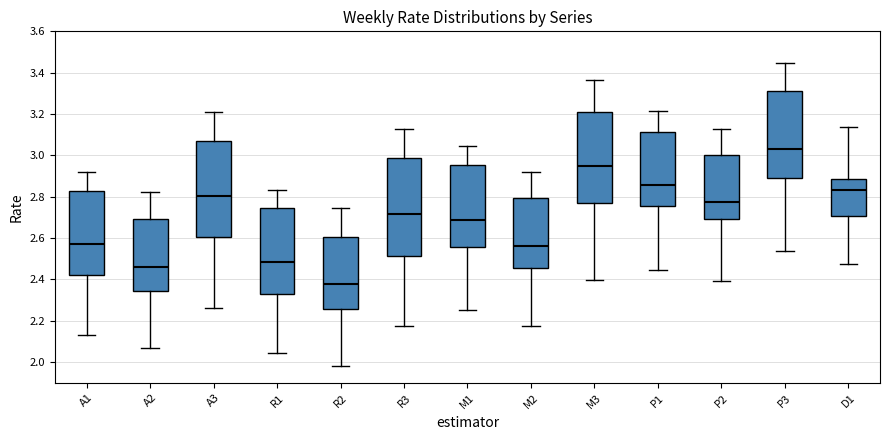

Which box has the lowest median line?

R2